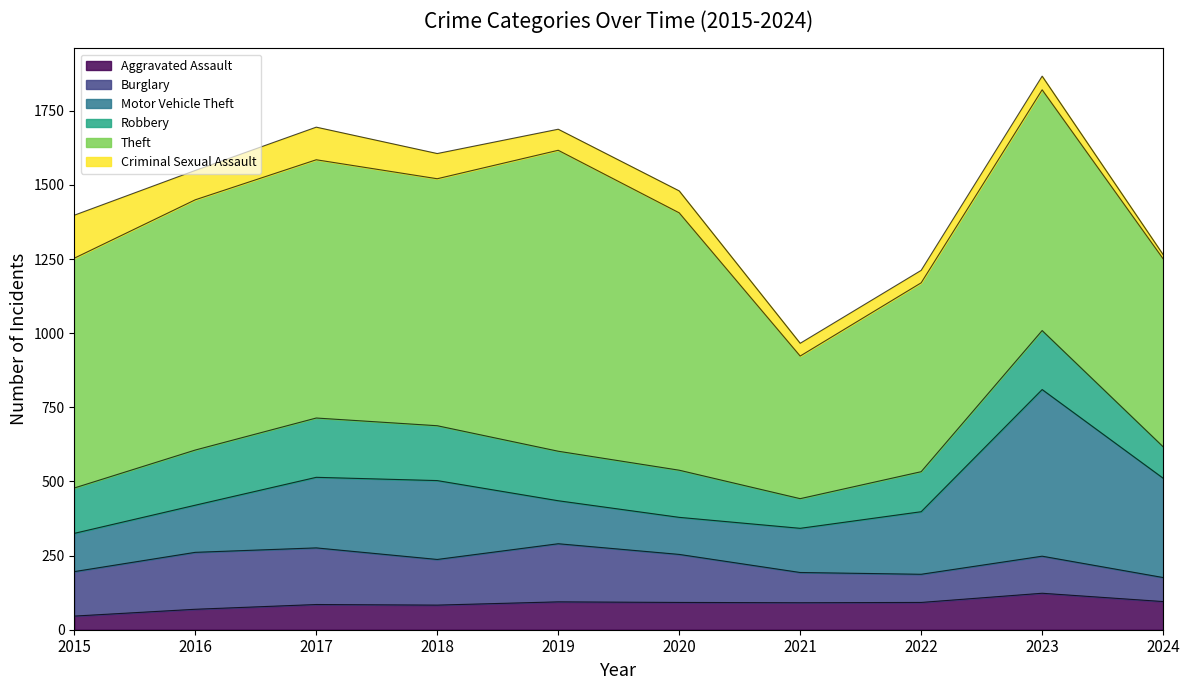

What is the value of the Criminal Sexual Assault point at the 2nd from the left?

99